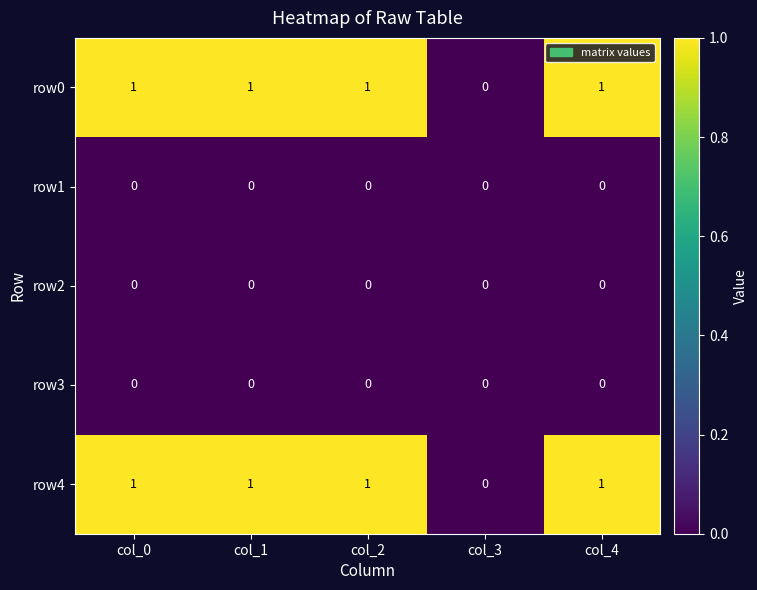

Count the number of data series in this chart.

5